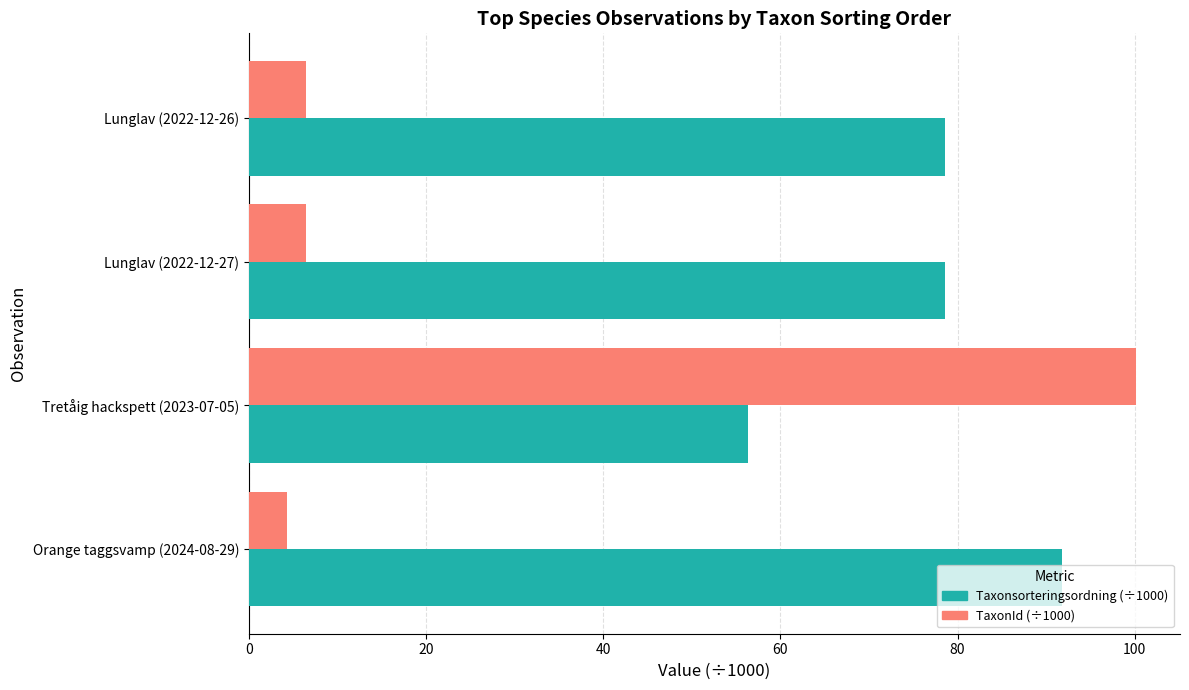

At how many categories does at least one series exceed 26?

4